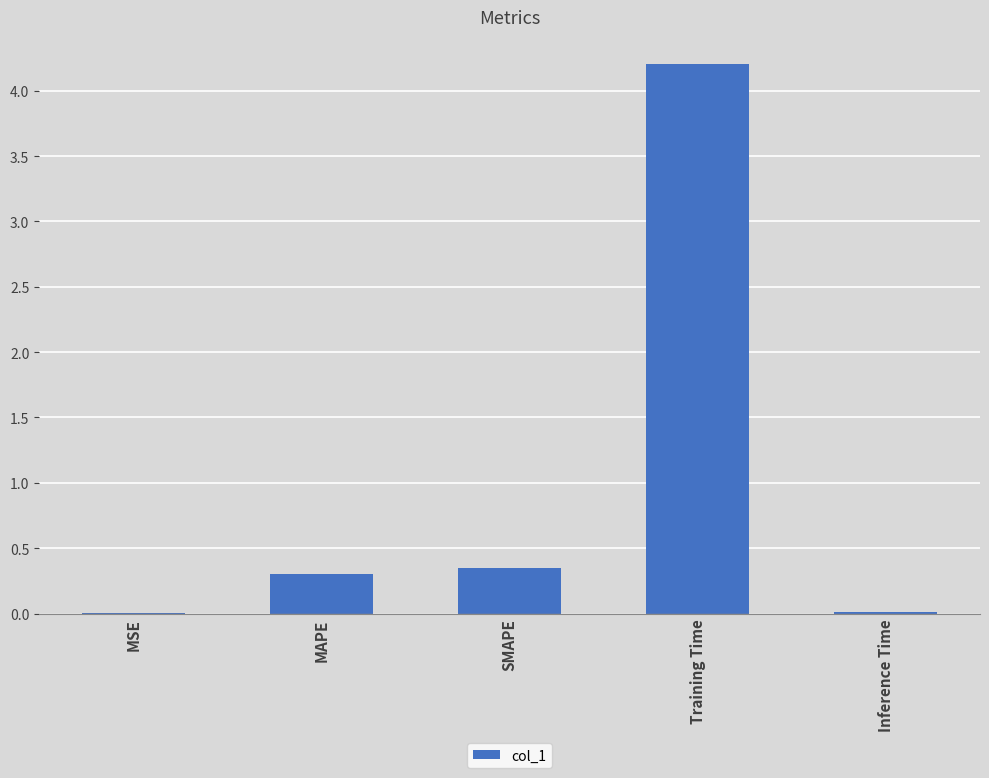

The value at MAPE is 0.5. True or false?

False